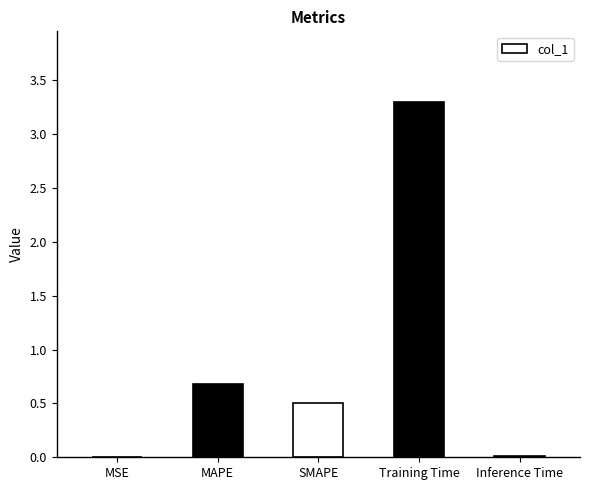

What is the sum of the values at MSE and MAPE?

0.7